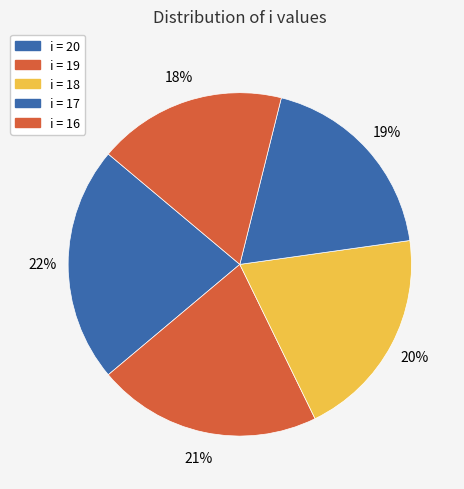

Which has a higher value, i = 18 or i = 17?

i = 18